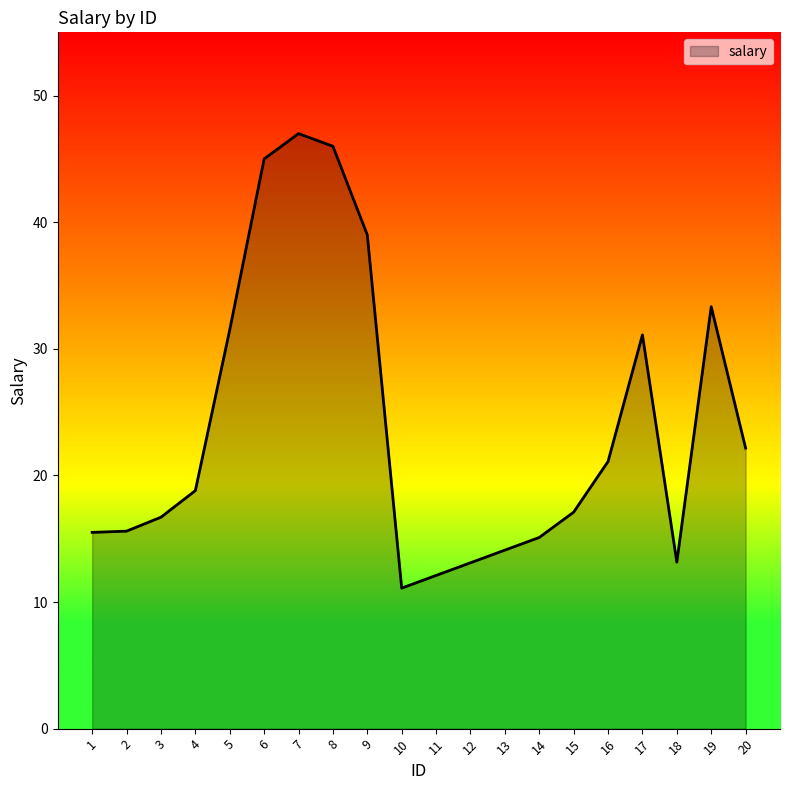

What is the difference between the maximum and minimum values?

35.9